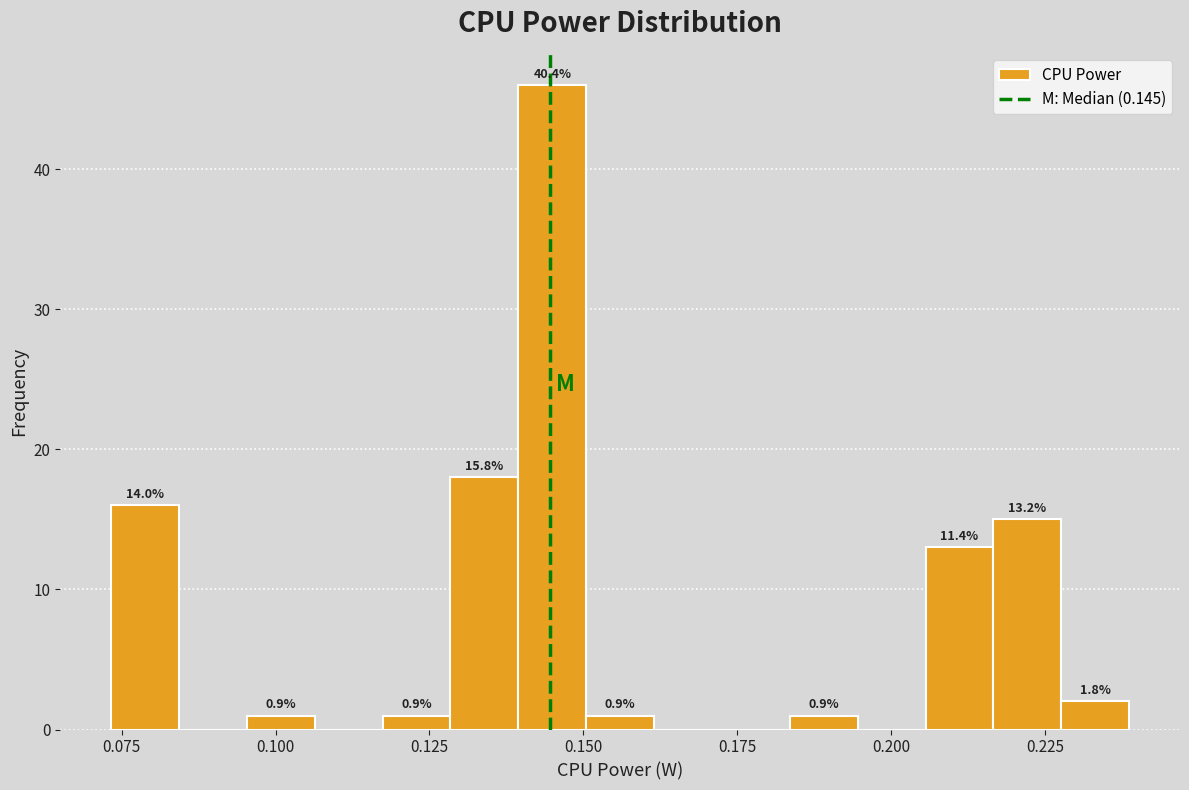

Around what value on the x-axis is the tallest bar? Give the approximate position of its centre, as read against the axis.

0.145